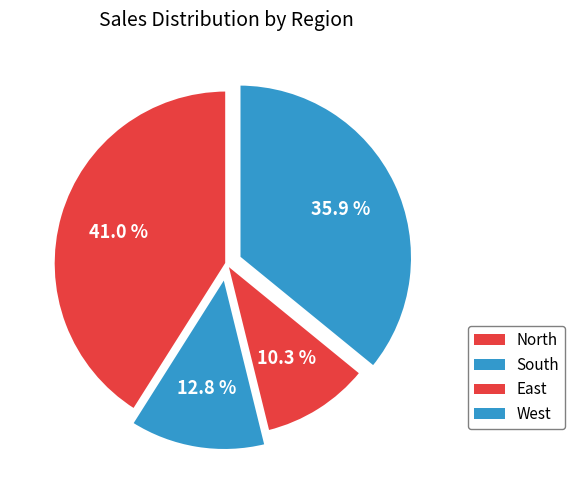

What is the smallest slice in the pie chart?

East